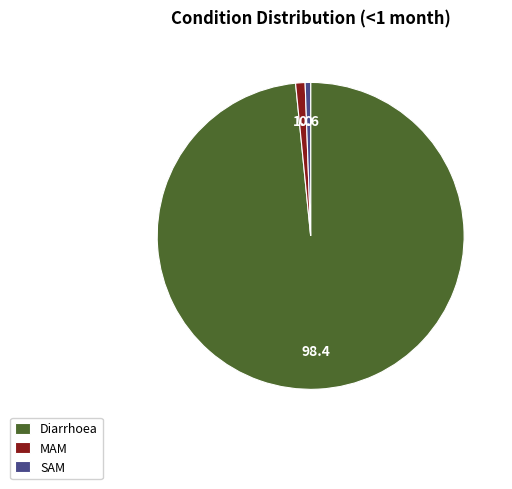

True or false: MAM accounts for 1% of the total.

True